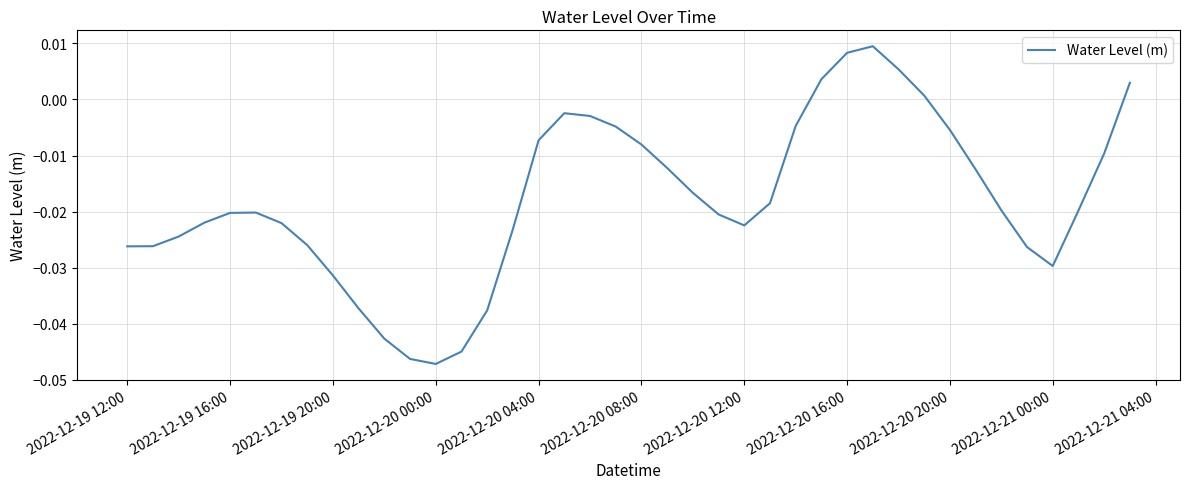

Does the chart have visible grid lines?

Yes